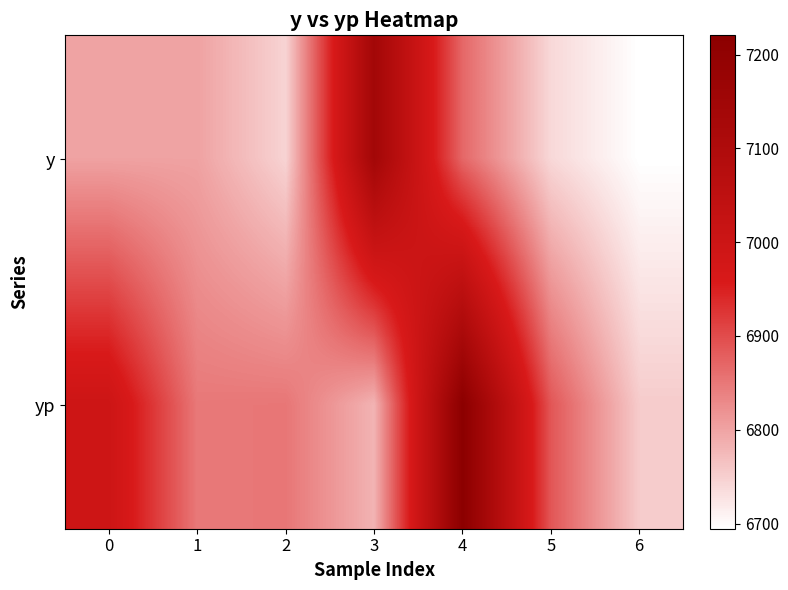

Reading left to right, what are all the values shown in this chart?

y: 0=6801.0	1=6801.0	2=6745.0	3=7142.5	4=6868.0	5=6739.5	6=6694.5
yp: 0=6998.4	1=6849.2	2=6851.5	3=6781.4	4=7220.5	5=6888.0	6=6754.0